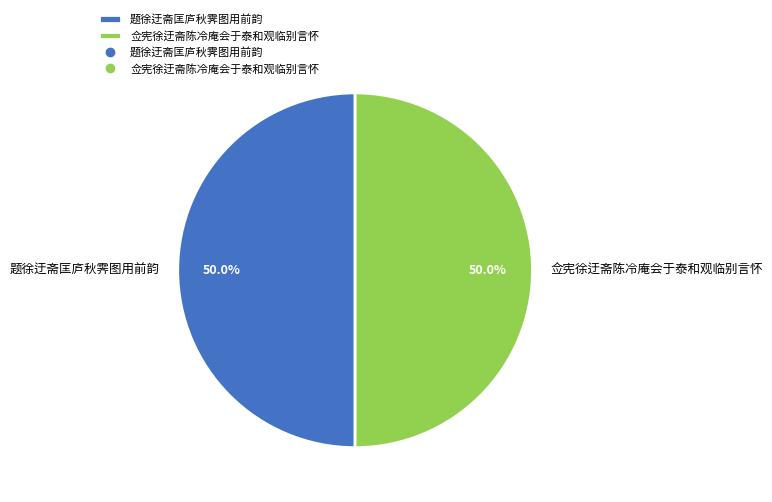

True or false: 佥宪徐迂斋陈冷庵会于泰和观临别言怀 accounts for 41% of the total.

False